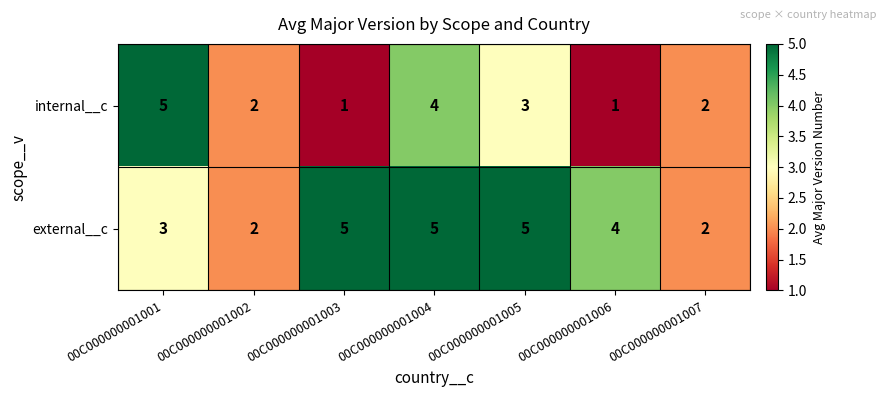

At which category is the sum across all series the highest?

00C000000001004